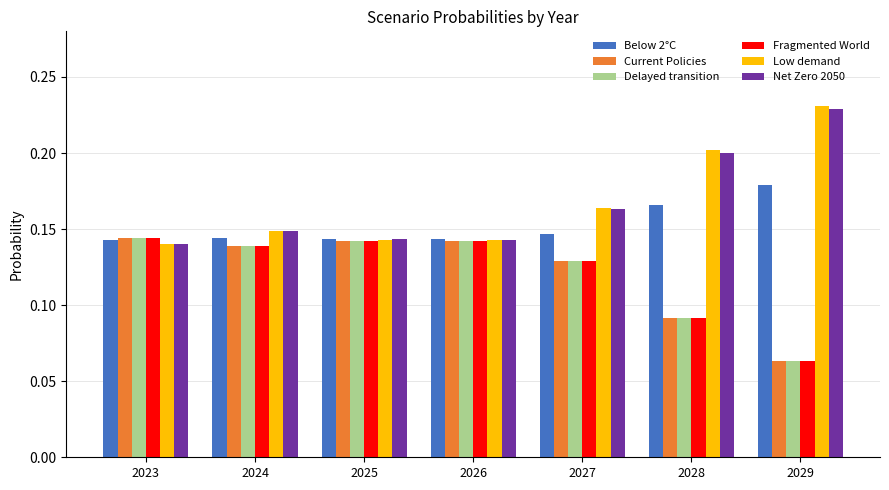

At which label is Delayed transition closest to 0?

2029